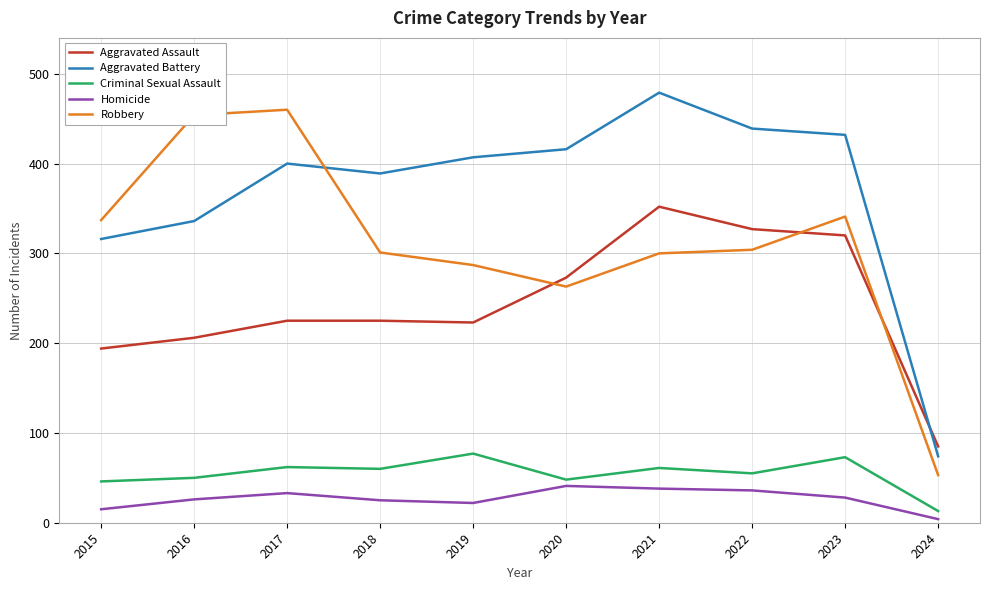

After their last crossing, which series has the higher values: Robbery or Aggravated Assault?

Aggravated Assault